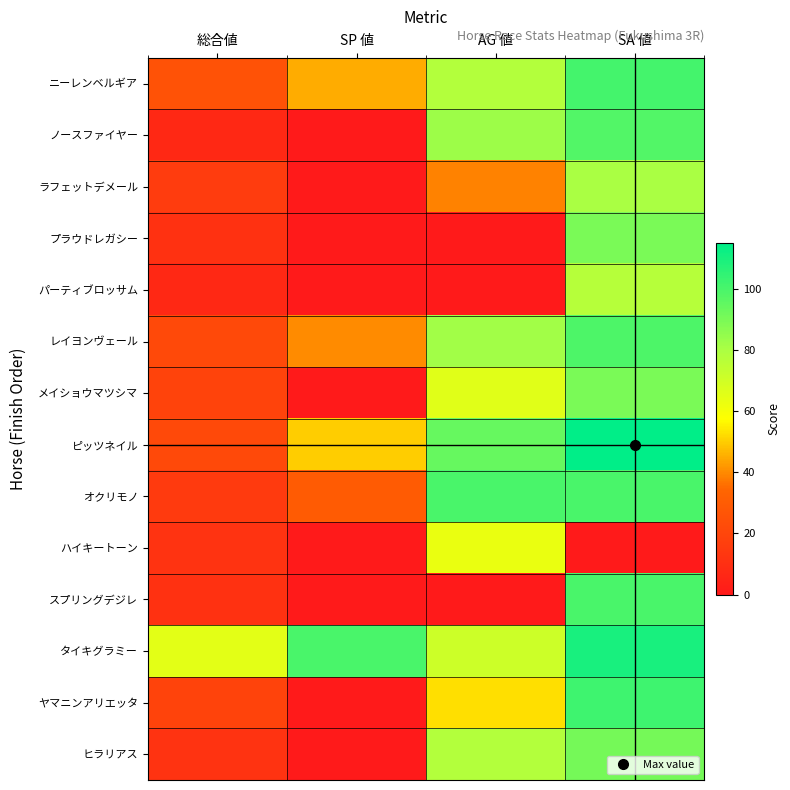

Reading right to left, extract all data points from this chart.

ニーレンベルギア: SA 値=101	AG 値=78	SP 値=45	総合値=26
ノースファイヤー: SA 値=98	AG 値=83	SP 値=0	総合値=7
ラフェットデメール: SA 値=80	AG 値=39	SP 値=0	総合値=16
プラウドレガシー: SA 値=90	AG 値=0	SP 値=0	総合値=11
パーティブロッサム: SA 値=77	AG 値=0	SP 値=0	総合値=7
レイヨンヴェール: SA 値=99	AG 値=82	SP 値=40	総合値=22
メイショウマツシマ: SA 値=90	AG 値=66	SP 値=0	総合値=19
ピッツネイル: SA 値=115	AG 値=94	SP 値=50	総合値=22
オクリモノ: SA 値=100	AG 値=100	SP 値=30	総合値=15
ハイキートーン: SA 値=0	AG 値=63	SP 値=0	総合値=12
スプリングデジレ: SA 値=100	AG 値=0	SP 値=0	総合値=11
タイキグラミー: SA 値=110	AG 値=71	SP 値=100	総合値=65
ヤマニンアリエッタ: SA 値=102	AG 値=53	SP 値=0	総合値=19
ヒラリアス: SA 値=91	AG 値=78	SP 値=0	総合値=12